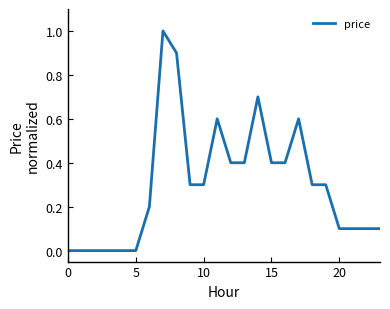

What is the difference between the maximum and minimum values?

1.0